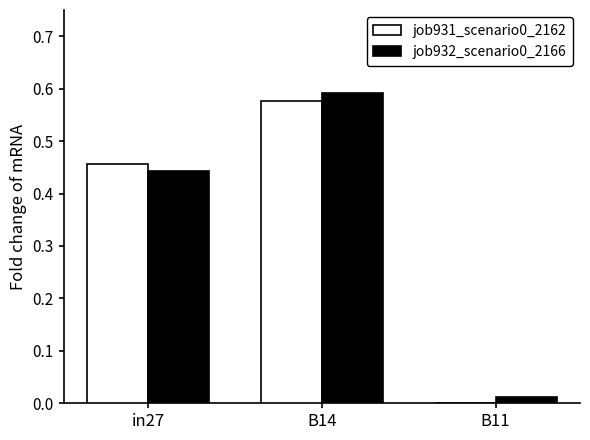

What is the sum of all job931_scenario0_2162 values?

1.0